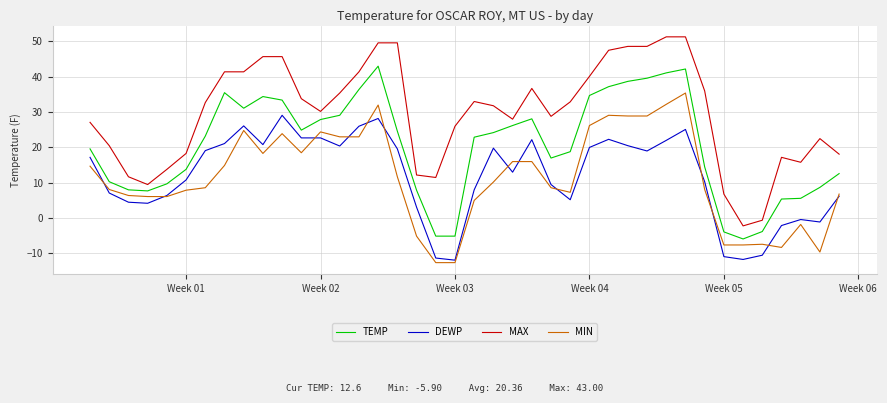

What are all the series names shown in the legend?

TEMP, DEWP, MAX, MIN